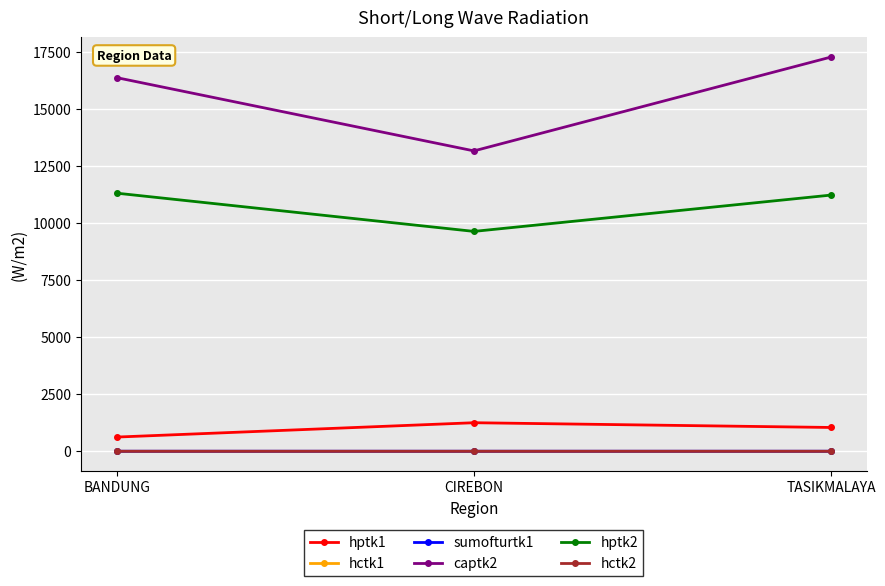

What are all the series names shown in the legend?

hptk1, hctk1, sumofturtk1, captk2, hptk2, hctk2